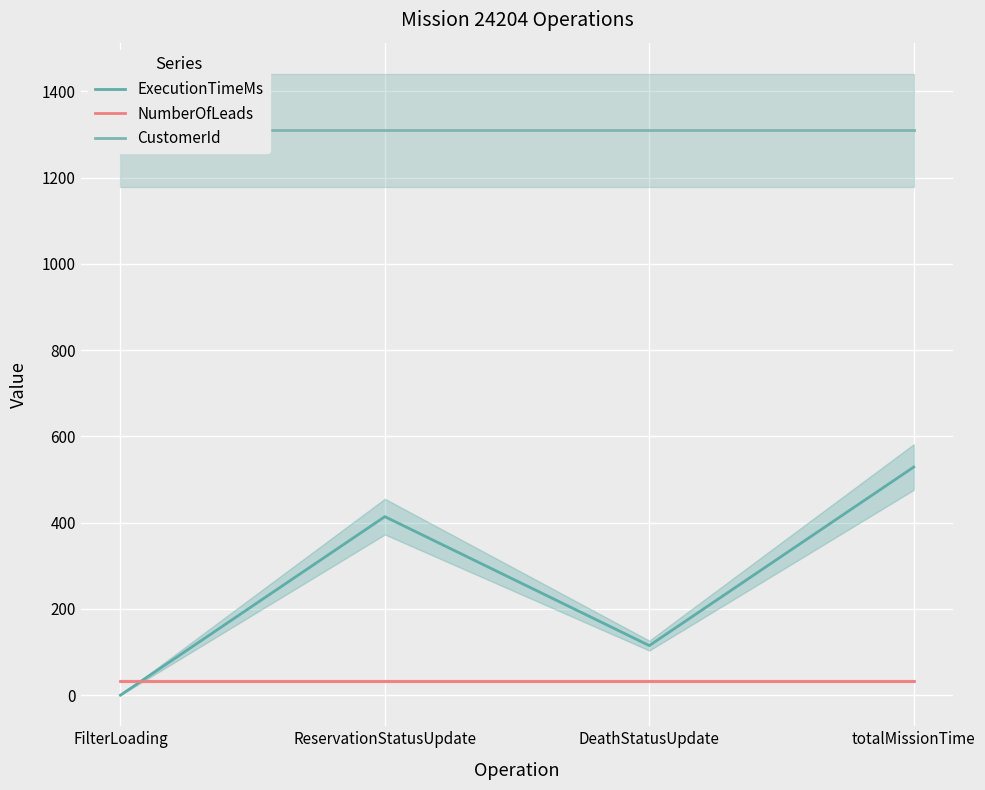

Reading left to right, transcribe all the data shown in this chart.

ExecutionTimeMs: FilterLoading=0	ReservationStatusUpdate=414	DeathStatusUpdate=115	totalMissionTime=529
NumberOfLeads: FilterLoading=33	ReservationStatusUpdate=33	DeathStatusUpdate=33	totalMissionTime=33
CustomerId: FilterLoading=1310	ReservationStatusUpdate=1310	DeathStatusUpdate=1310	totalMissionTime=1310